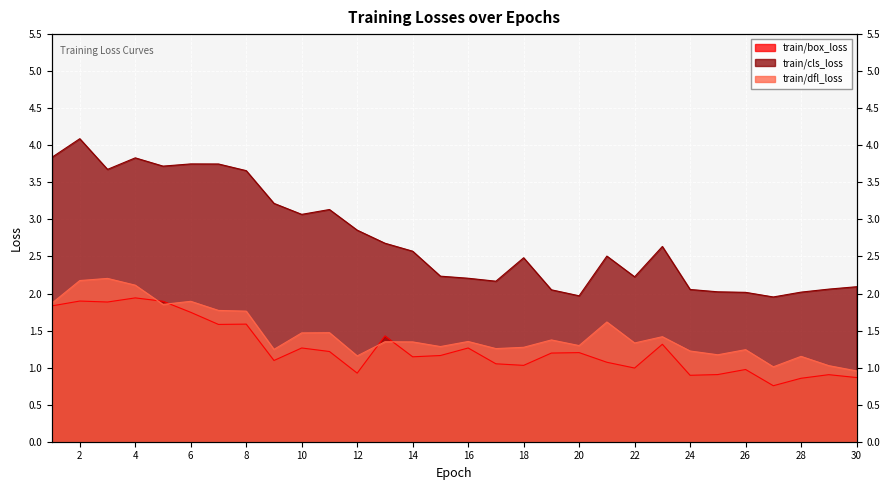

What is the maximum value for train/cls_loss?

4.1